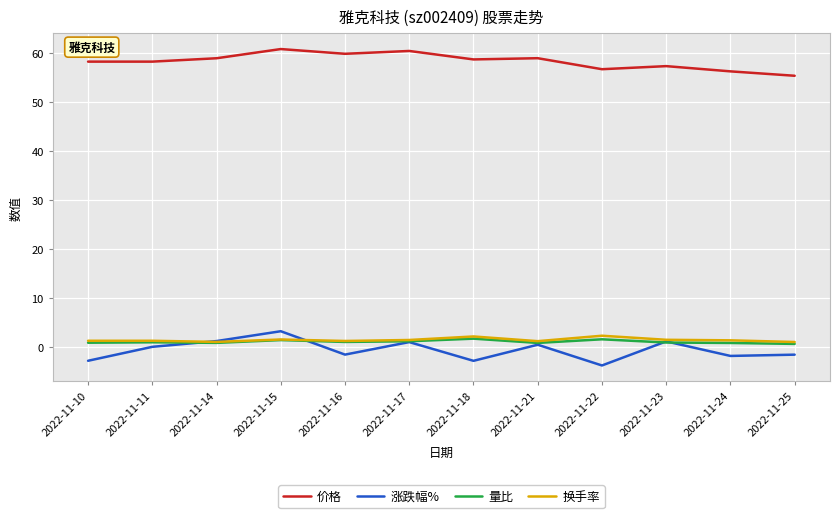

True or false: 价格 and 涨跌幅% cross at least once.

False